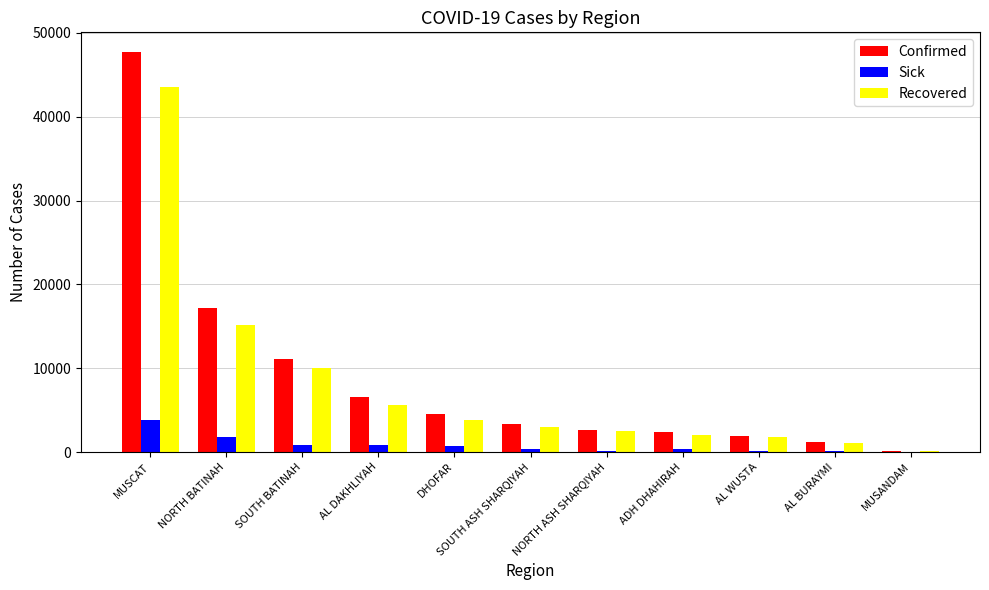

Between NORTH BATINAH and AL DAKHLIYAH, which series saw the biggest shift?

Confirmed